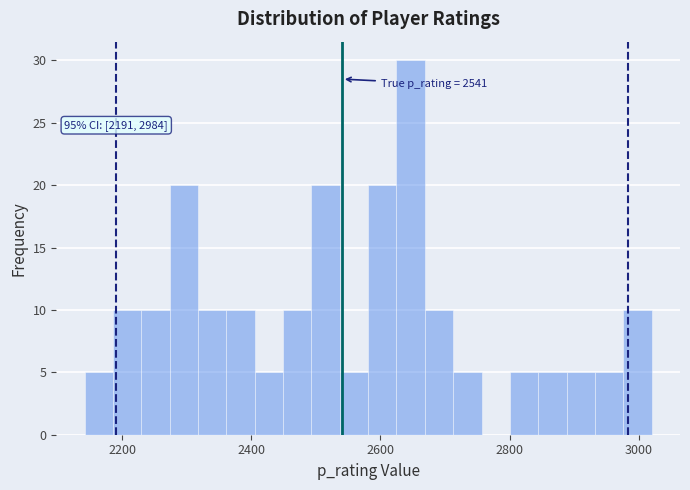

Read against the x-axis, roughly where is the centre of the tallest bar?

2640